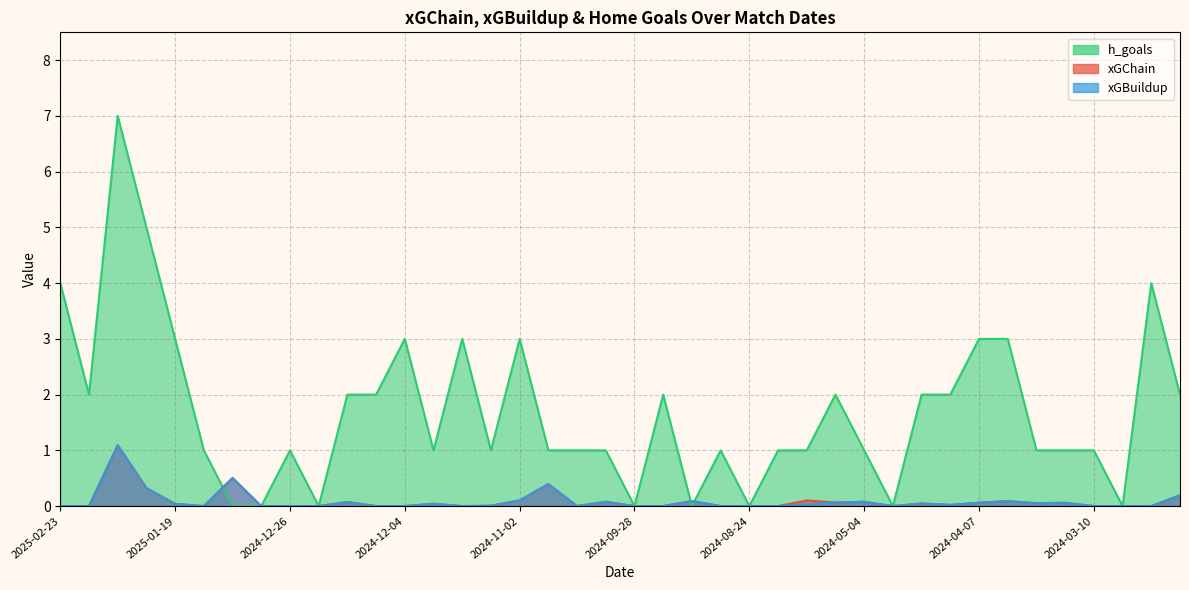

At how many categories does at least one series exceed 6?

1